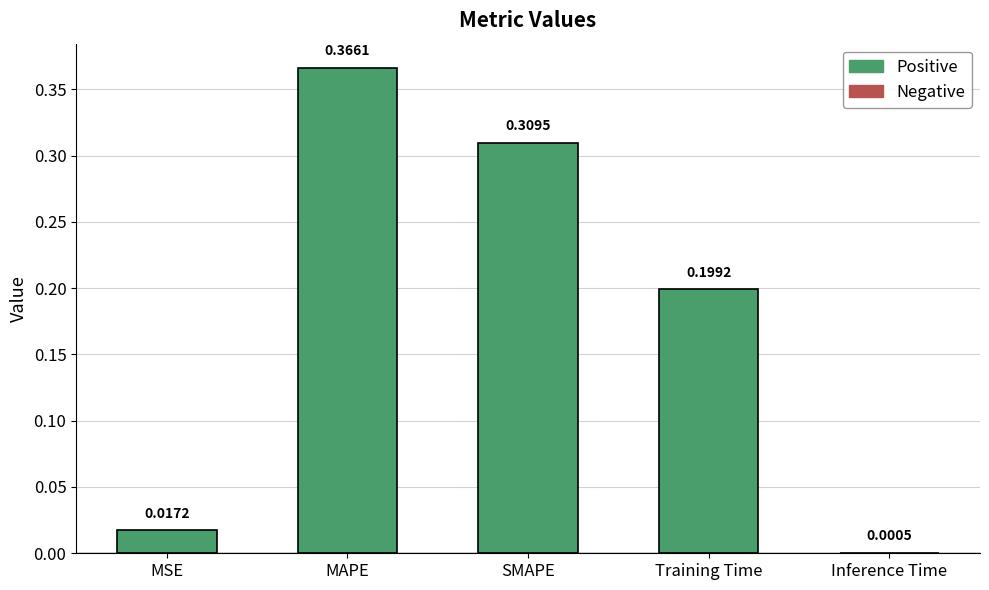

Where is the data nearest to the value 0?

Inference Time